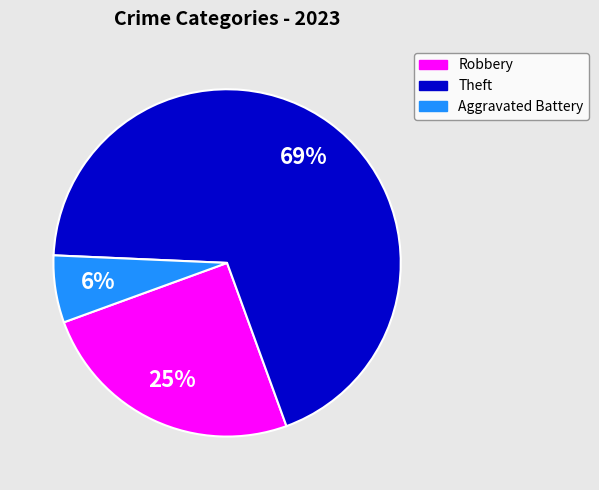

Is there any slice that represents more than half of the pie?

Yes